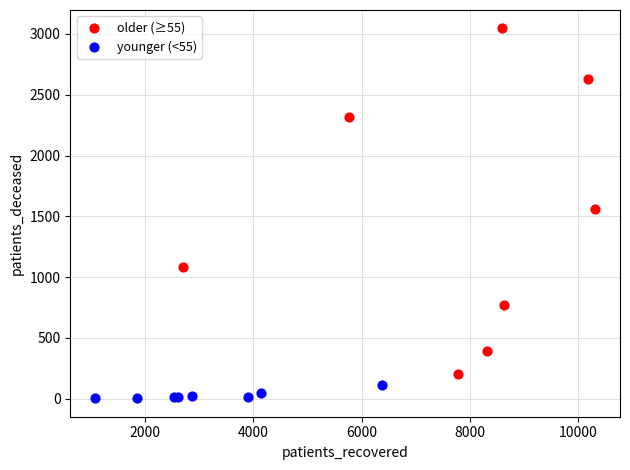

Which series has the largest Y range (max minus min)?

older (≥55)